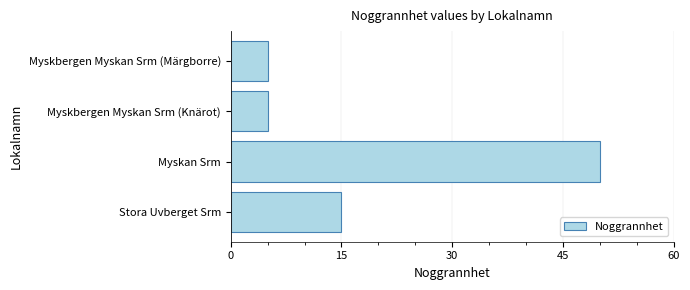

What is the difference between the second highest and second lowest values?

10